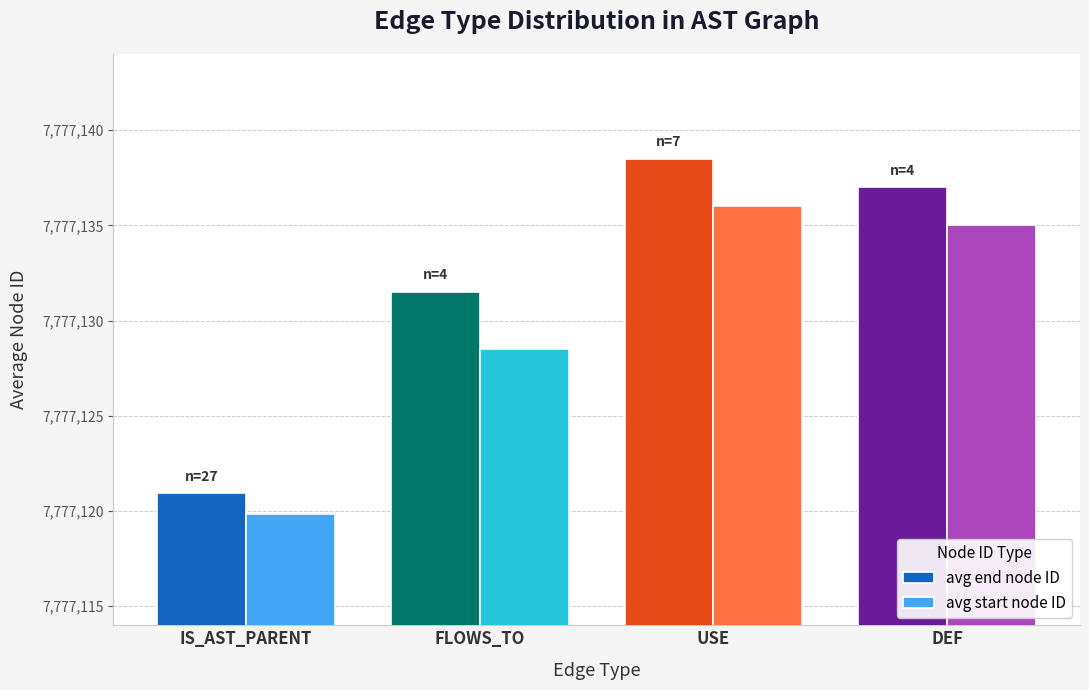

Reading left to right, transcribe all the data shown in this chart.

avg end node ID: 7777120.9	7777131.5	7777138.5	7777137.0
avg start node ID: 7777119.9	7777128.5	7777136.0	7777135.0